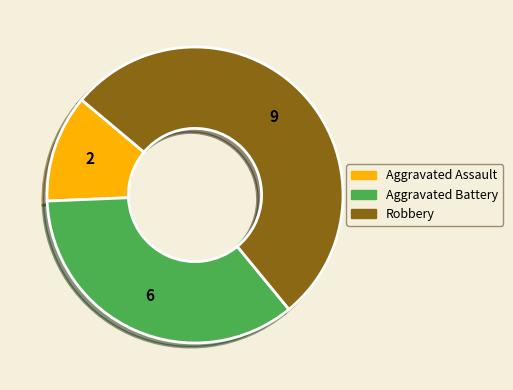

Count the number of slices in the pie.

3